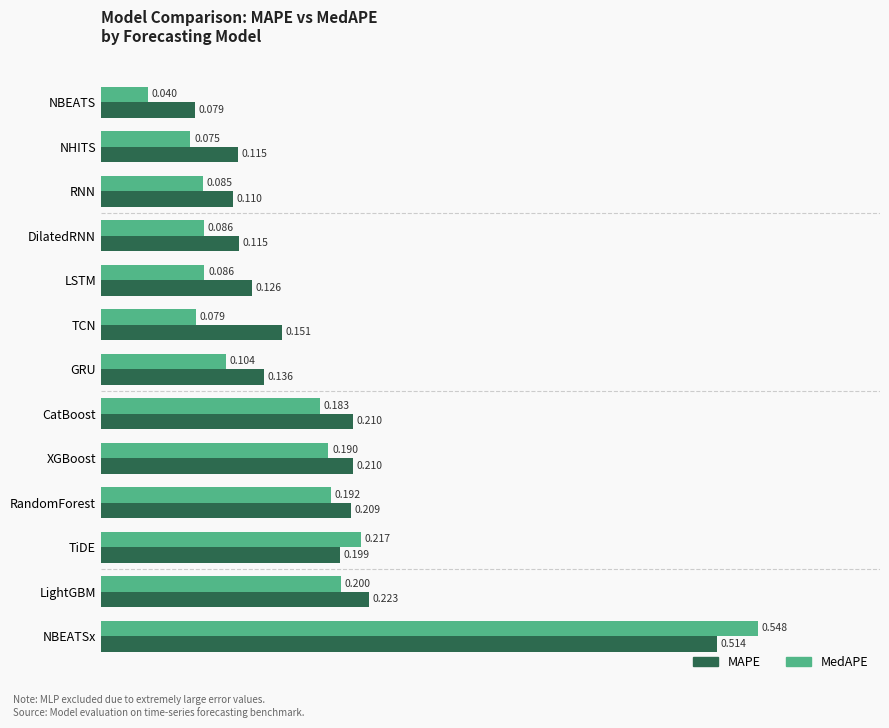

Between TiDE and LightGBM, which series saw the biggest shift?

MAPE